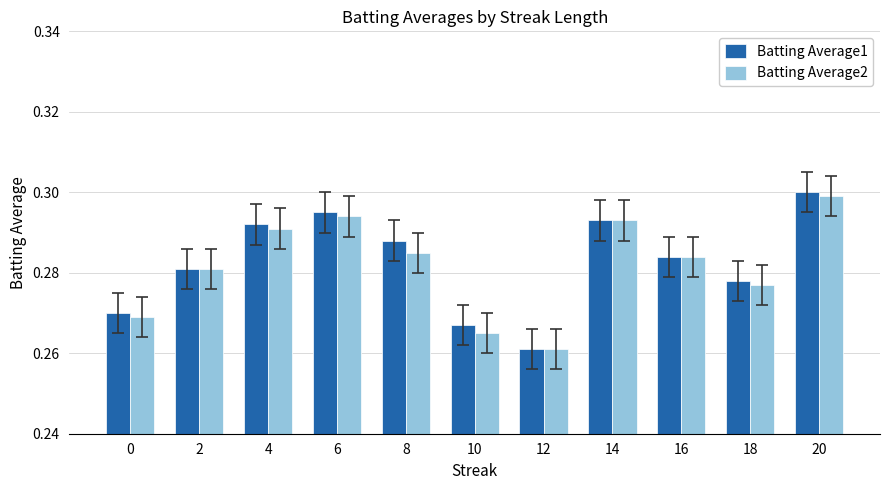

Rank the series by their maximum value, from lowest to highest.

Batting Average2, Batting Average1